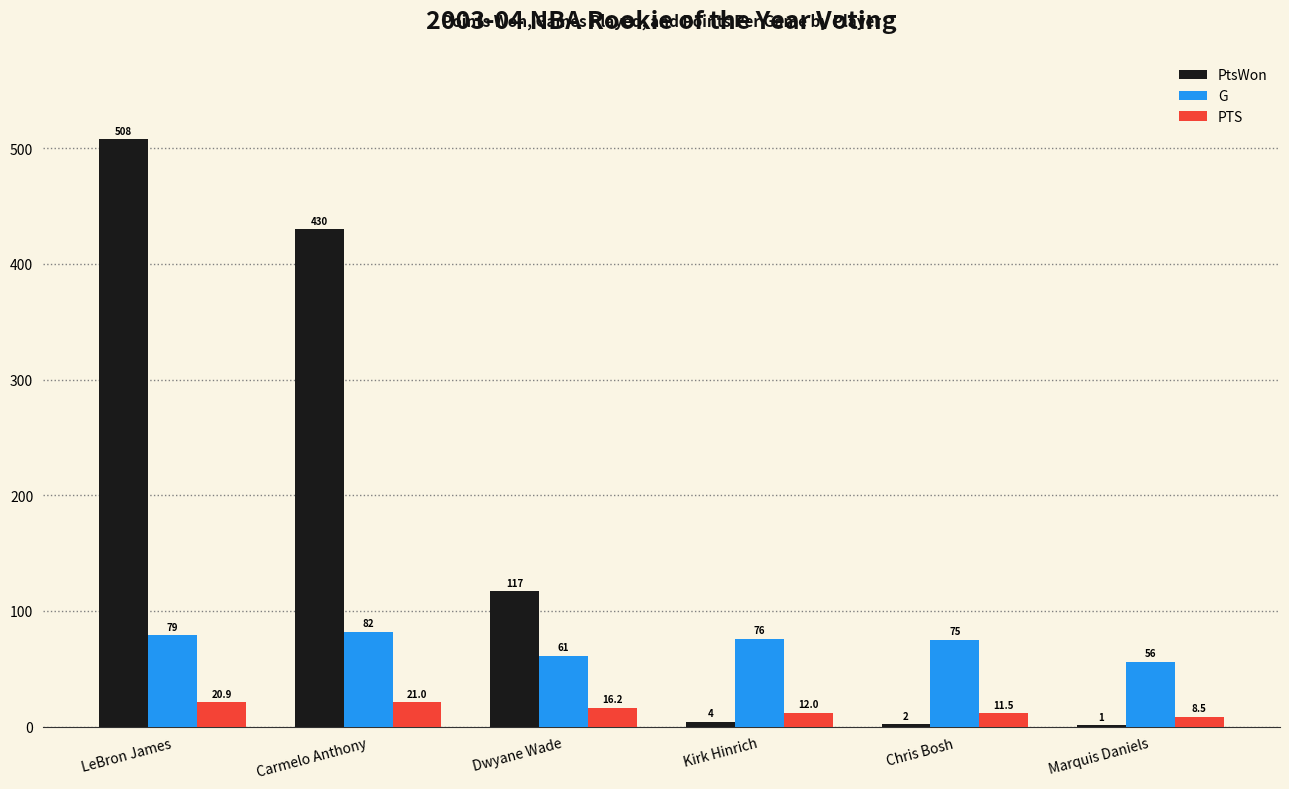

What is the sum of all PtsWon values?

1062.0